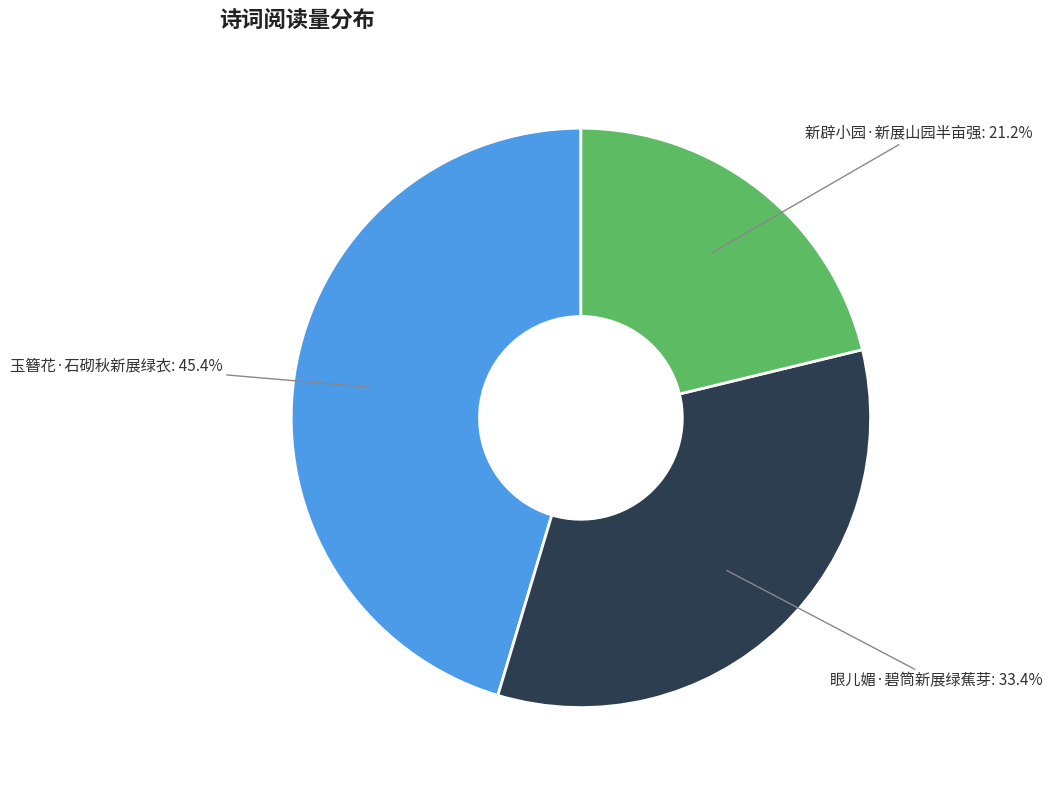

Is there any slice that represents more than half of the pie?

No